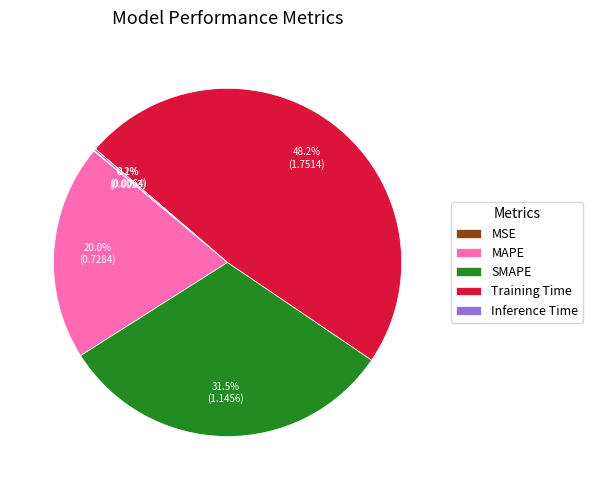

To the nearest percent, what is the average slice percentage?

20%